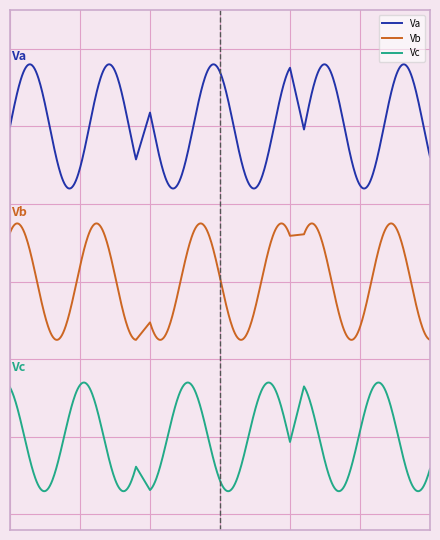

True or false: Vc and Vb intersect in this chart.

False